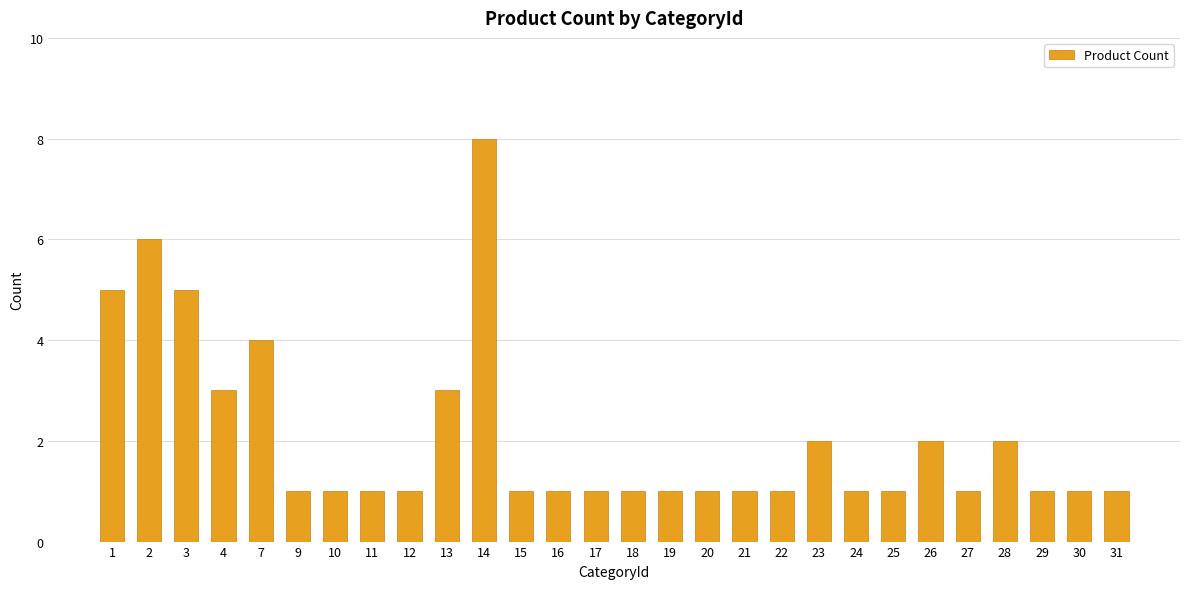

How many categories are shown in the chart?

28